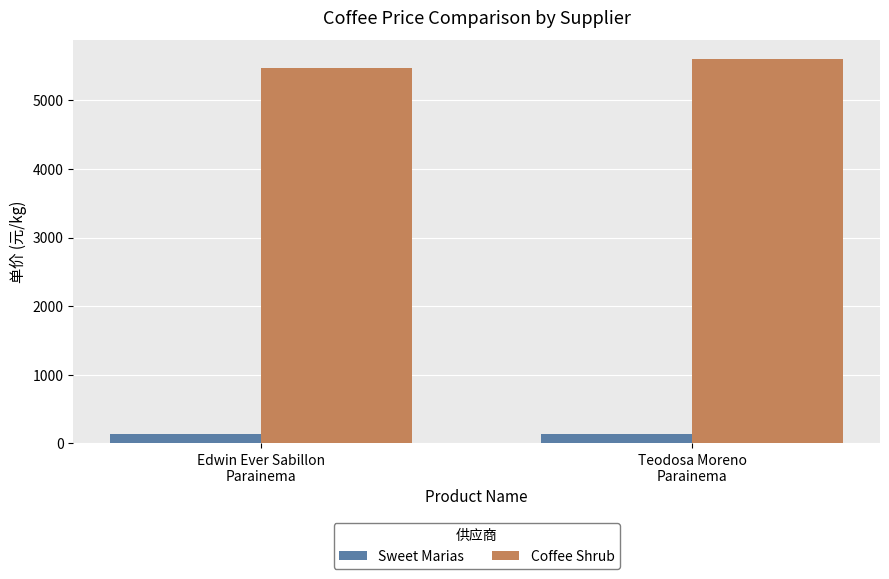

Is the value of Sweet Marias at Teodosa Moreno
Parainema greater than the value of Coffee Shrub at Edwin Ever Sabillon
Parainema?

No